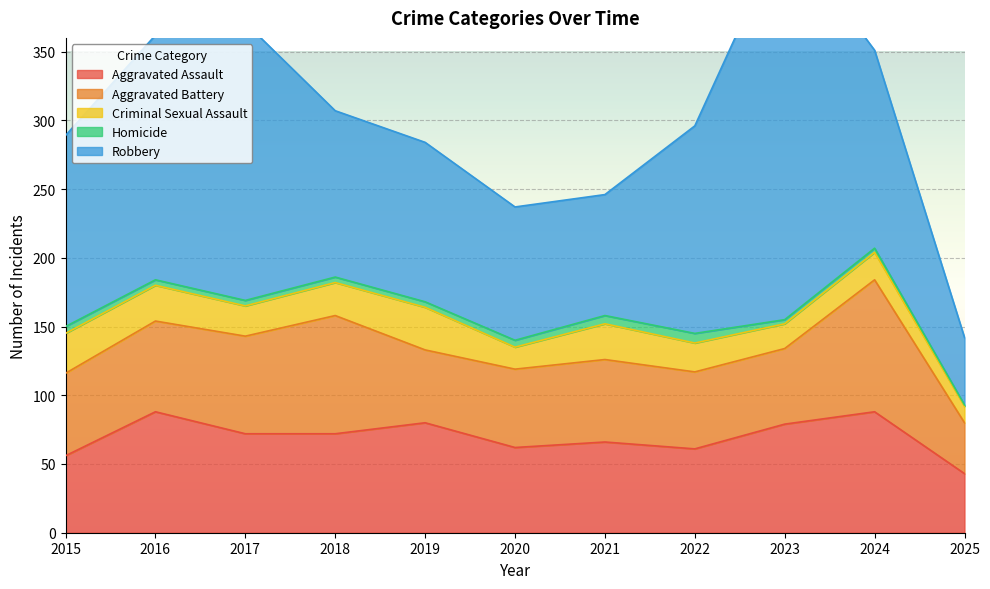

What are all the series names shown in the legend?

Aggravated Assault, Aggravated Battery, Criminal Sexual Assault, Homicide, Robbery